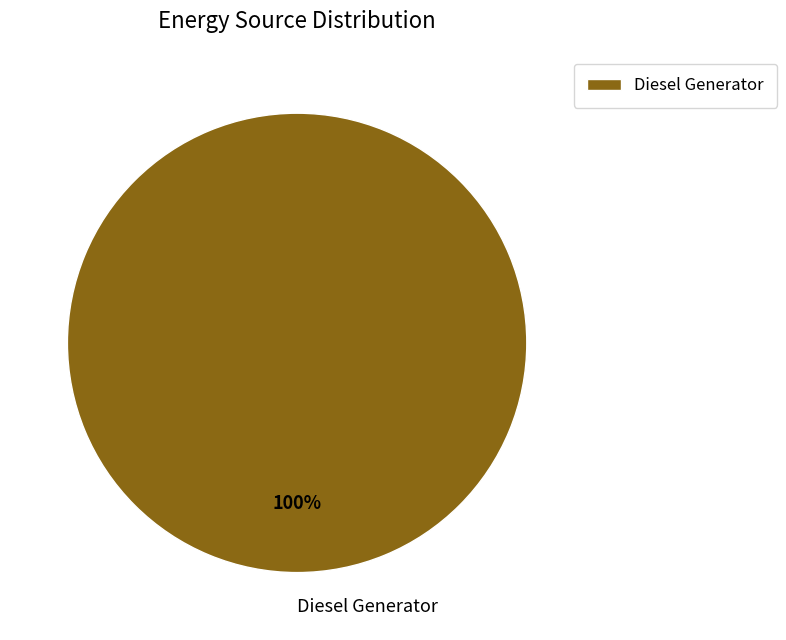

Is it true that Diesel Generator is 100% of the pie?

True